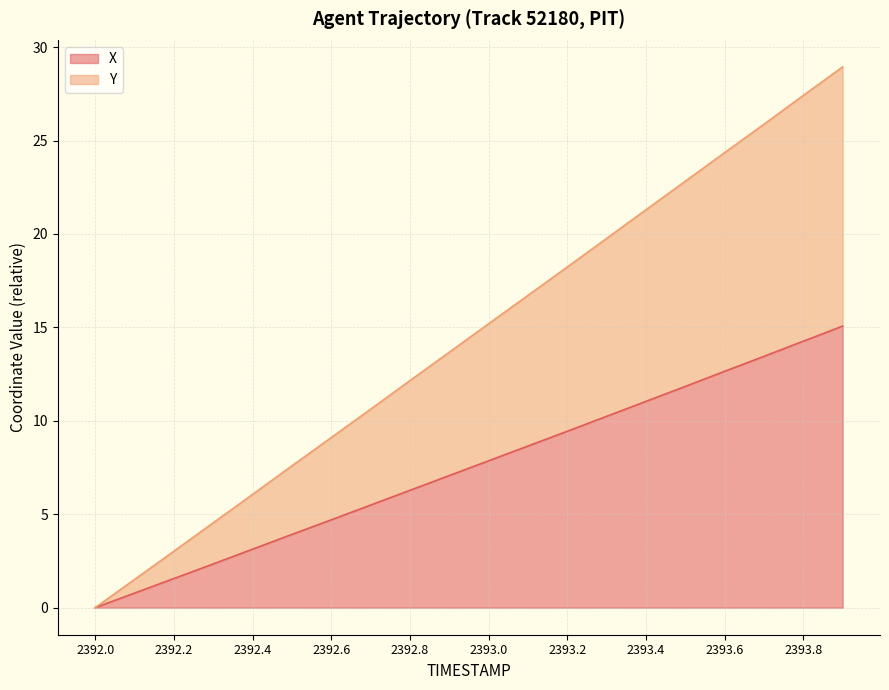

Rank the series at 2392.2 from highest to lowest value.

Y, X